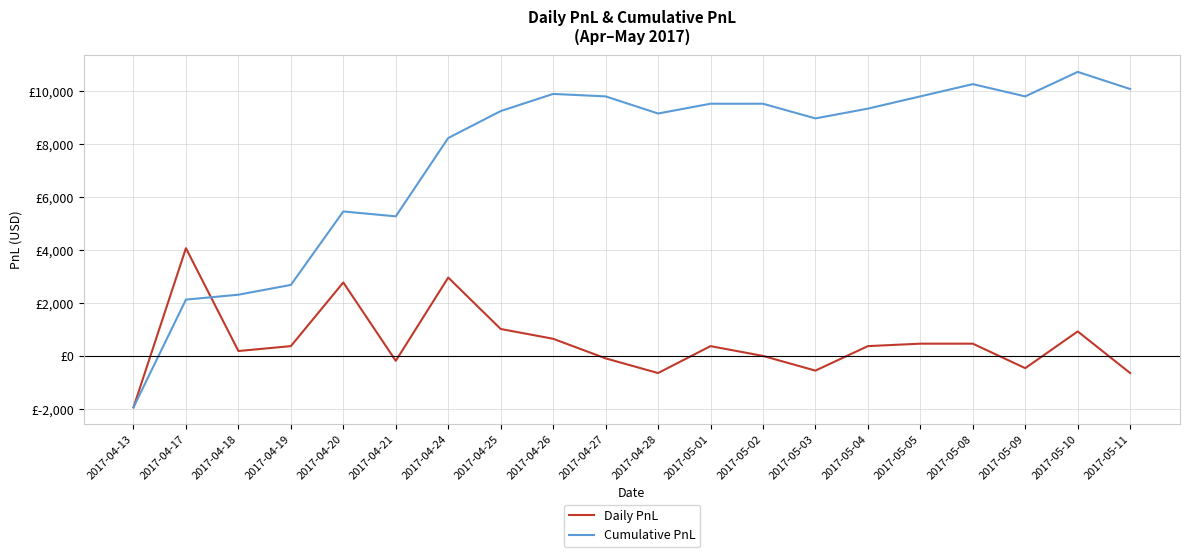

True or false: Cumulative PnL and Daily PnL intersect in this chart.

True